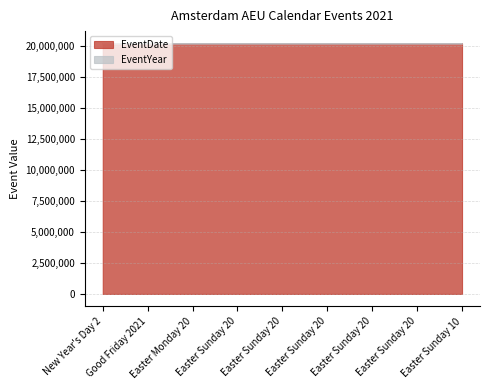

What is the value of the 7th point from the left?

20210408